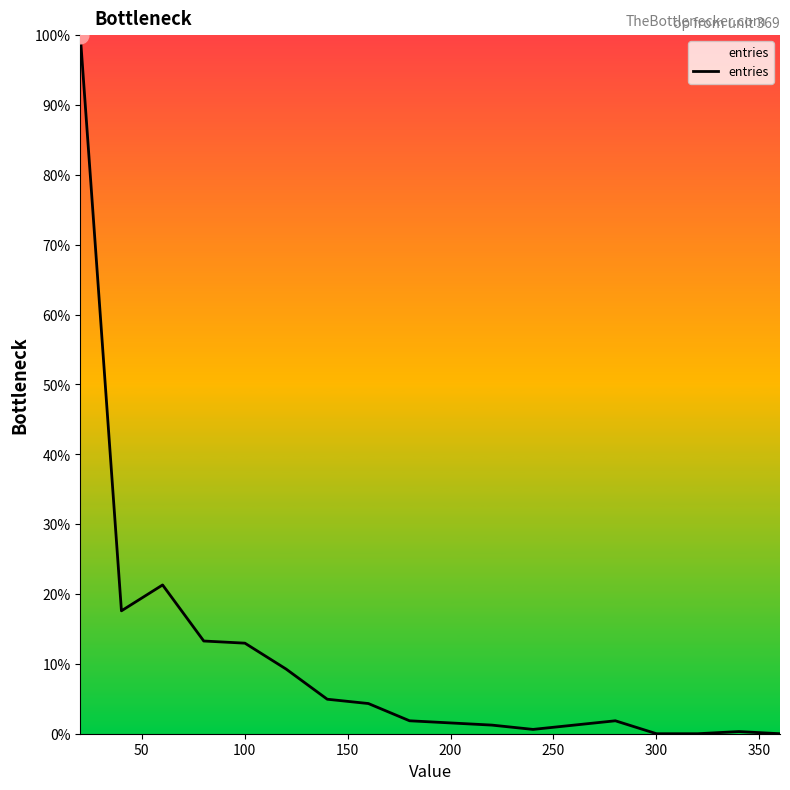

How many lines are shown in the chart?

1